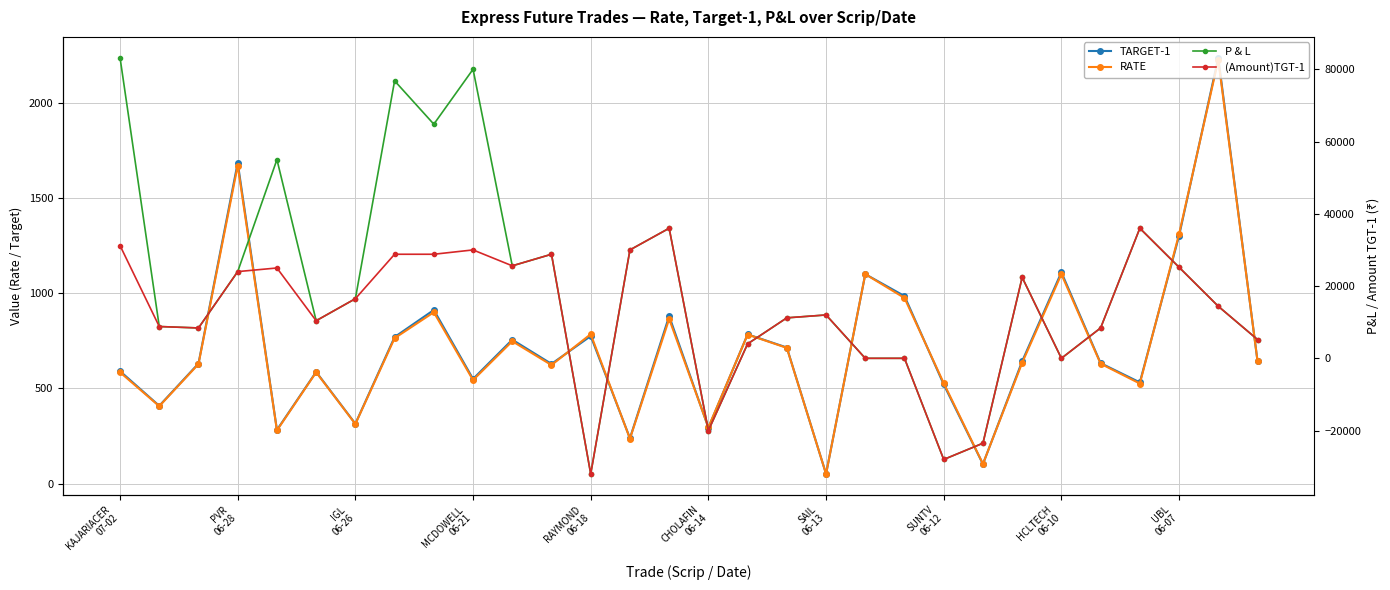

At which category is the sum across all series the highest?

KAJARIACER
07-02